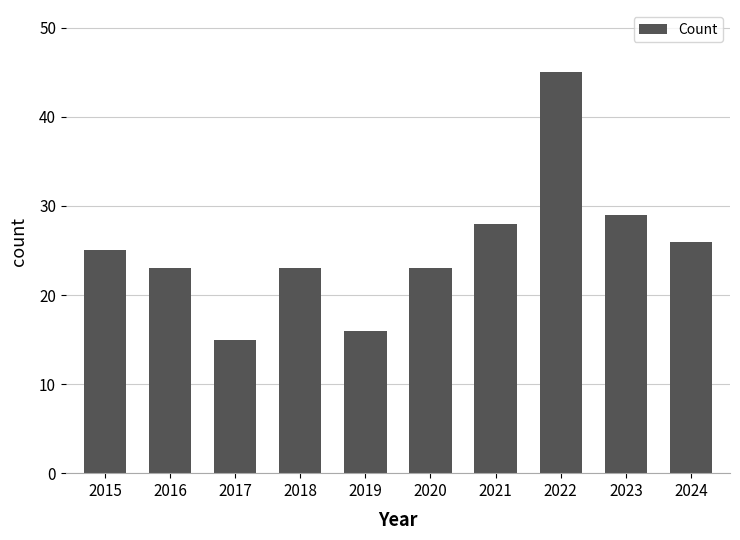

Is it true that the value at 2023 is 15?

False